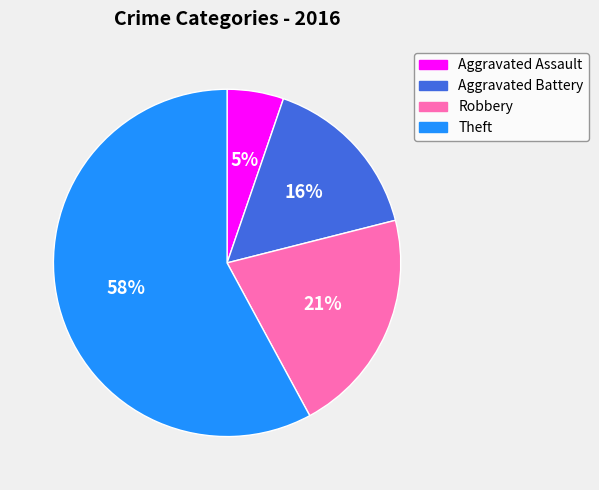

To the nearest percent, what is the difference between the Aggravated Assault and Aggravated Battery slice percentages?

11%